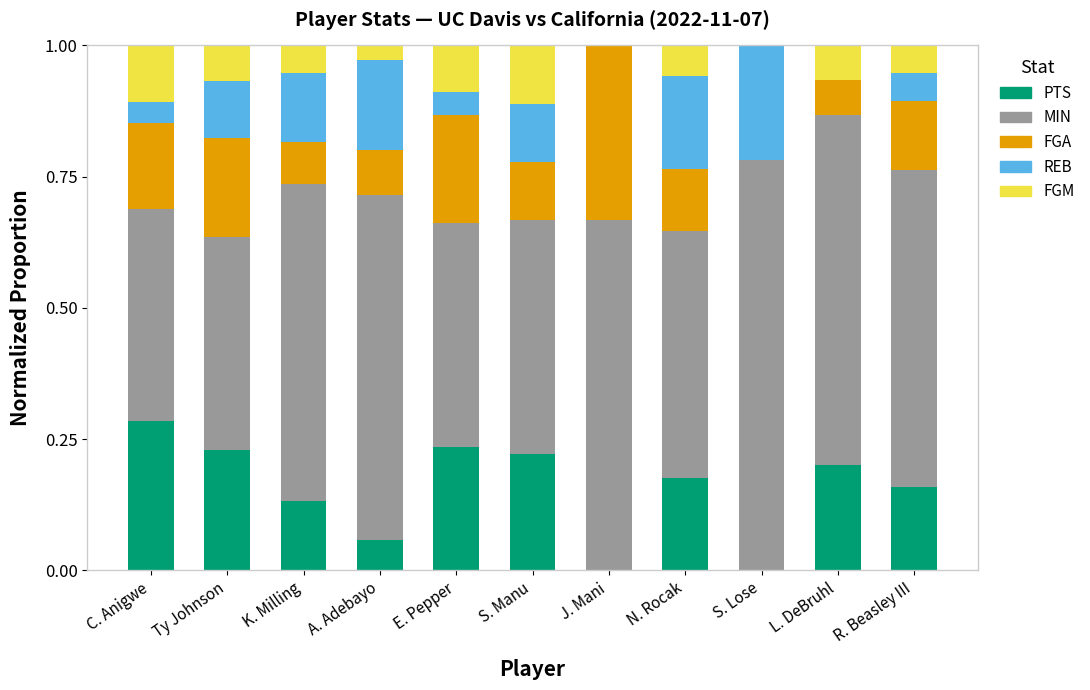

How many data points does each series have?

11